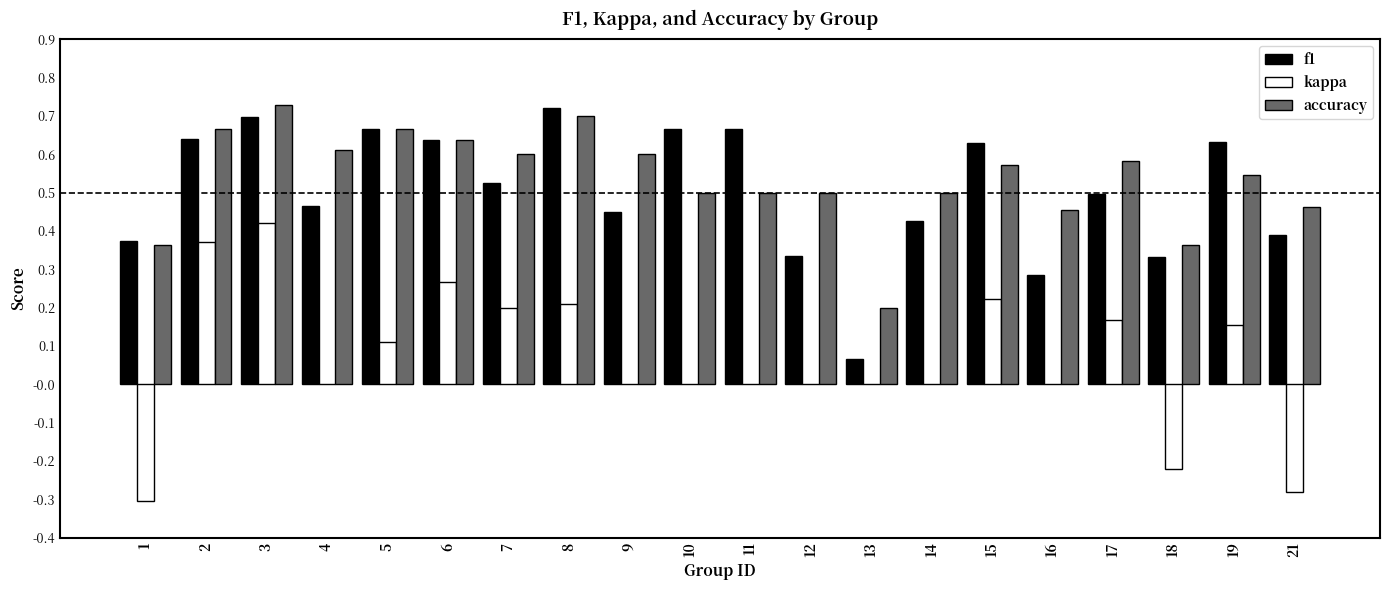

What is the total value across all series at 7?

1.3